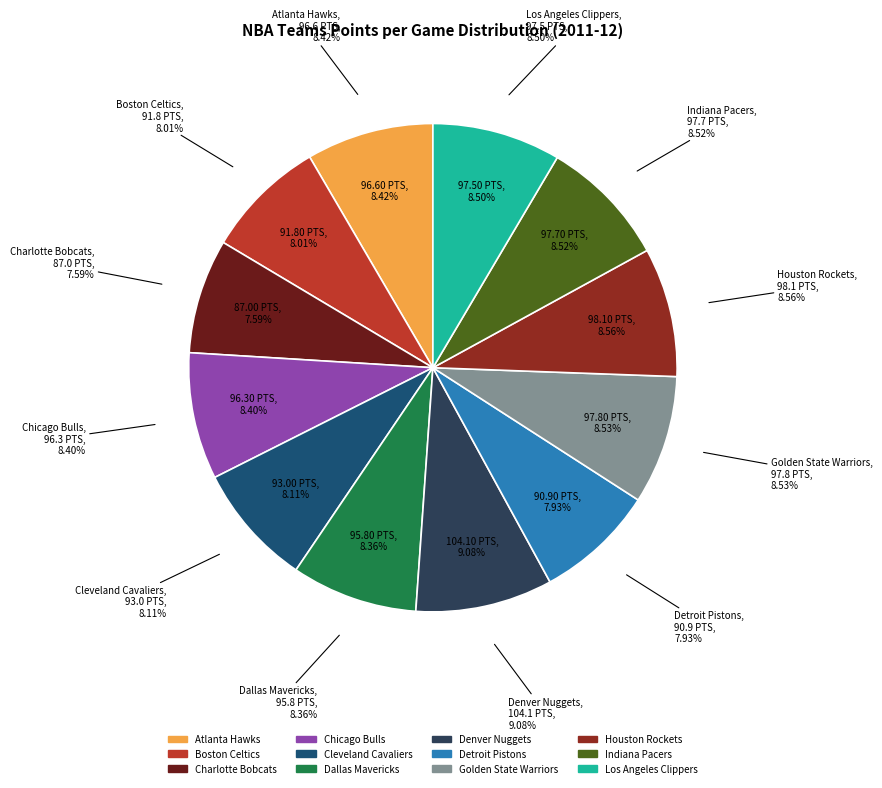

Combined, do Chicago Bulls and Dallas Mavericks account for over 50%?

No